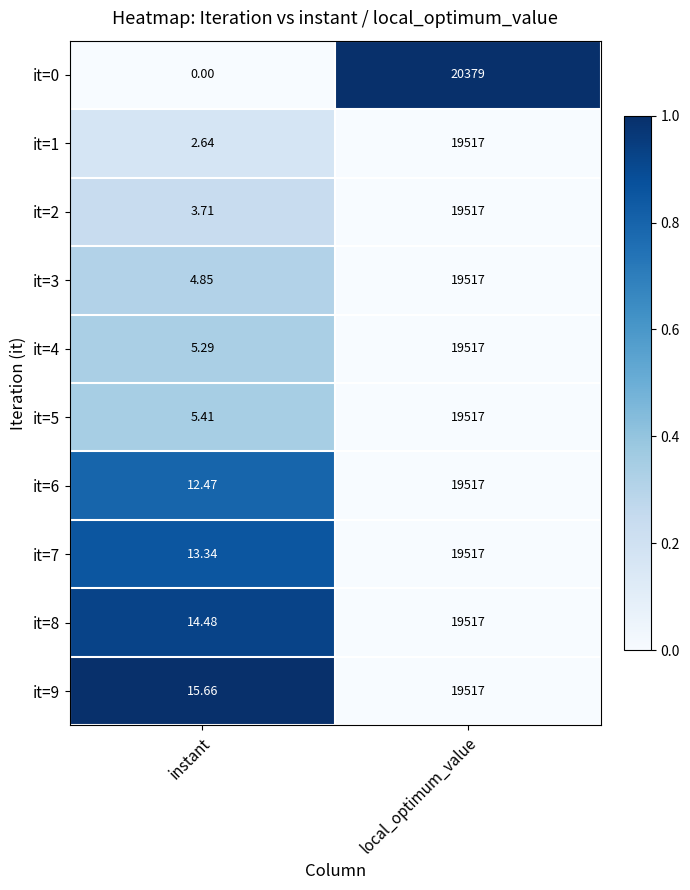

Which series changed the most between instant and local_optimum_value?

it=0